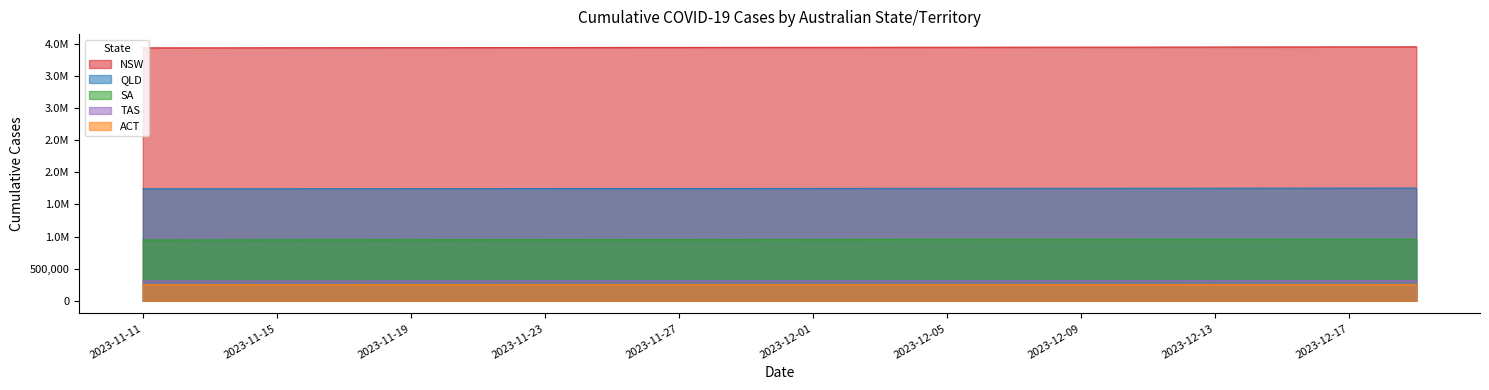

How many distinct data groups are displayed?

5